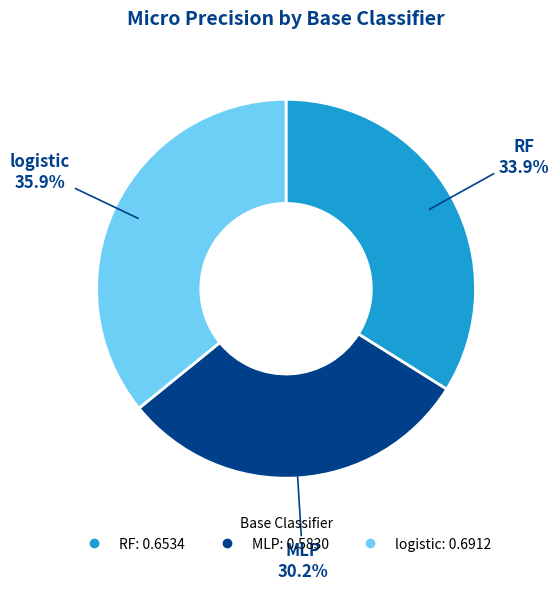

Is it true that MLP is 30% of the pie?

True